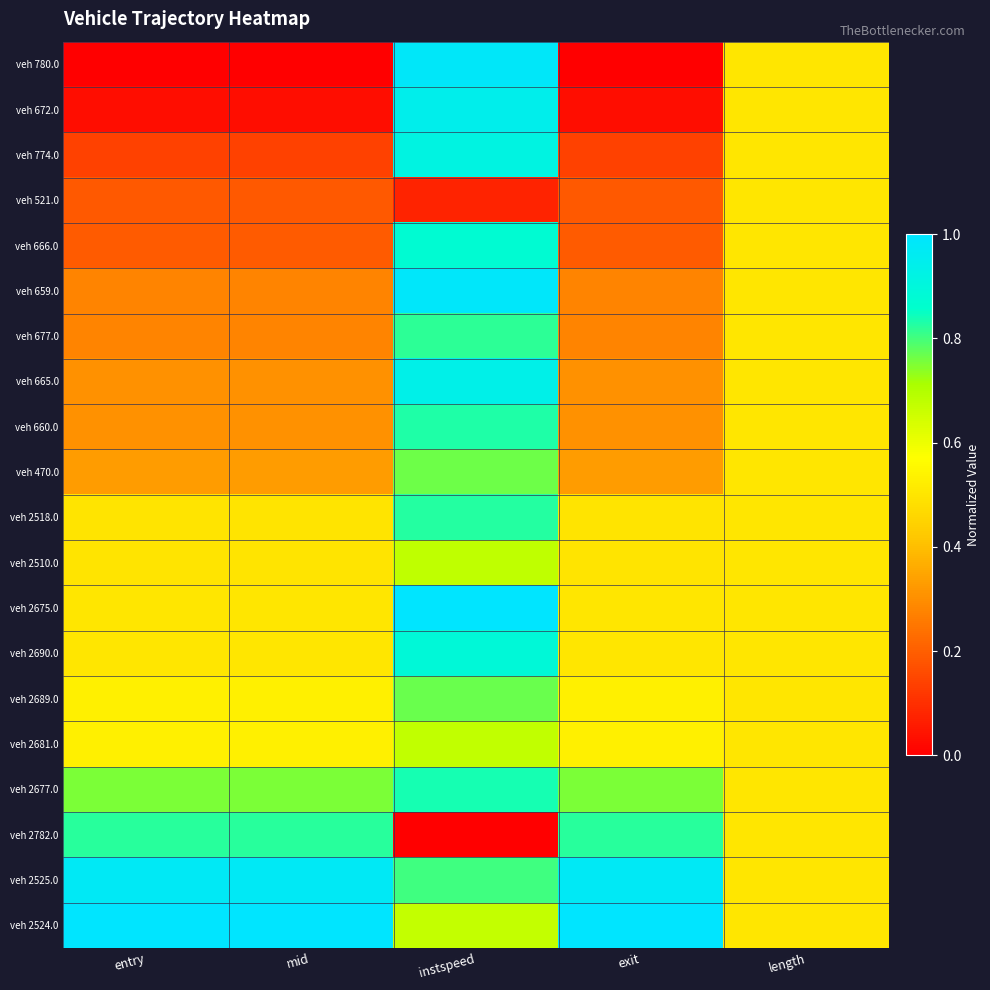

Reading left to right, transcribe all the data shown in this chart.

veh 780.0: entry=0.0	mid=0.0	instspeed=1.0	exit=0.0	length=0.5
veh 672.0: entry=0.0	mid=0.0	instspeed=0.9	exit=0.0	length=0.5
veh 774.0: entry=0.1	mid=0.1	instspeed=0.9	exit=0.1	length=0.5
veh 521.0: entry=0.2	mid=0.2	instspeed=0.1	exit=0.2	length=0.5
veh 666.0: entry=0.2	mid=0.2	instspeed=0.9	exit=0.2	length=0.5
veh 659.0: entry=0.3	mid=0.3	instspeed=1.0	exit=0.3	length=0.5
veh 677.0: entry=0.3	mid=0.3	instspeed=0.8	exit=0.3	length=0.5
veh 665.0: entry=0.3	mid=0.3	instspeed=0.9	exit=0.3	length=0.5
veh 660.0: entry=0.3	mid=0.3	instspeed=0.8	exit=0.3	length=0.5
veh 470.0: entry=0.3	mid=0.3	instspeed=0.8	exit=0.3	length=0.5
veh 2518.0: entry=0.5	mid=0.5	instspeed=0.8	exit=0.5	length=0.5
veh 2510.0: entry=0.5	mid=0.5	instspeed=0.7	exit=0.5	length=0.5
veh 2675.0: entry=0.5	mid=0.5	instspeed=1.0	exit=0.5	length=0.5
veh 2690.0: entry=0.5	mid=0.5	instspeed=0.9	exit=0.5	length=0.5
veh 2689.0: entry=0.5	mid=0.5	instspeed=0.8	exit=0.5	length=0.5
veh 2681.0: entry=0.5	mid=0.5	instspeed=0.7	exit=0.5	length=0.5
veh 2677.0: entry=0.8	mid=0.8	instspeed=0.8	exit=0.8	length=0.5
veh 2782.0: entry=0.8	mid=0.8	instspeed=0.0	exit=0.8	length=0.5
veh 2525.0: entry=1.0	mid=1.0	instspeed=0.8	exit=1.0	length=0.5
veh 2524.0: entry=1.0	mid=1.0	instspeed=0.7	exit=1.0	length=0.5